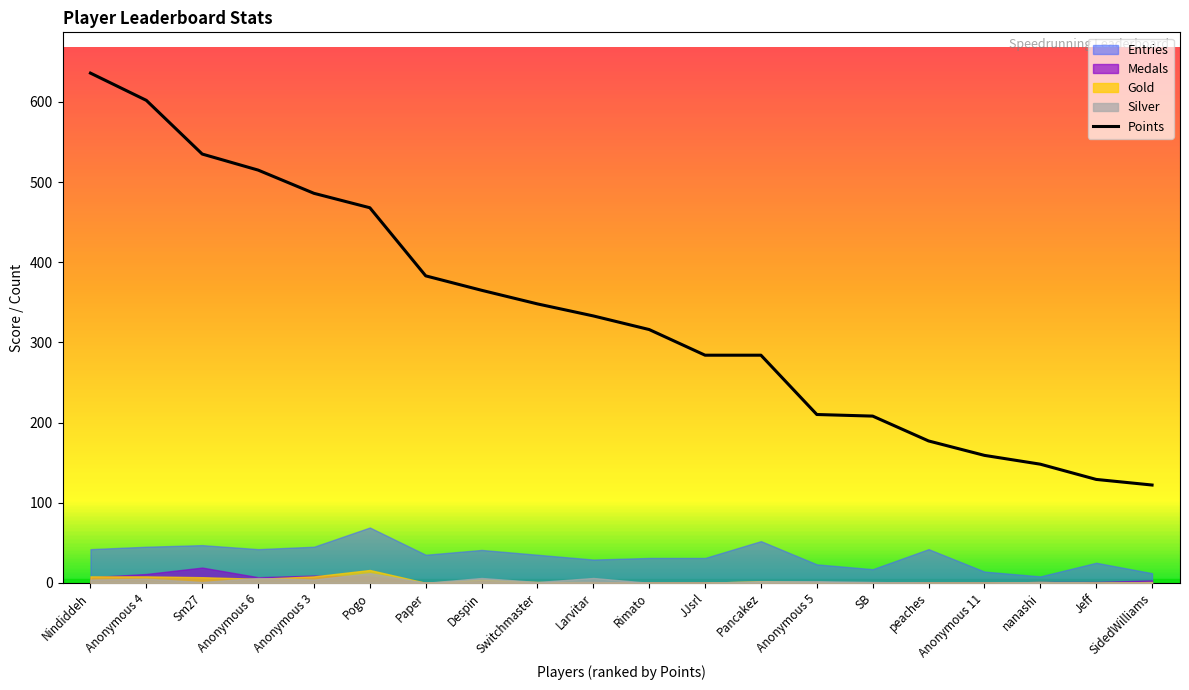

Where does the data first go above 333?

Nindiddeh